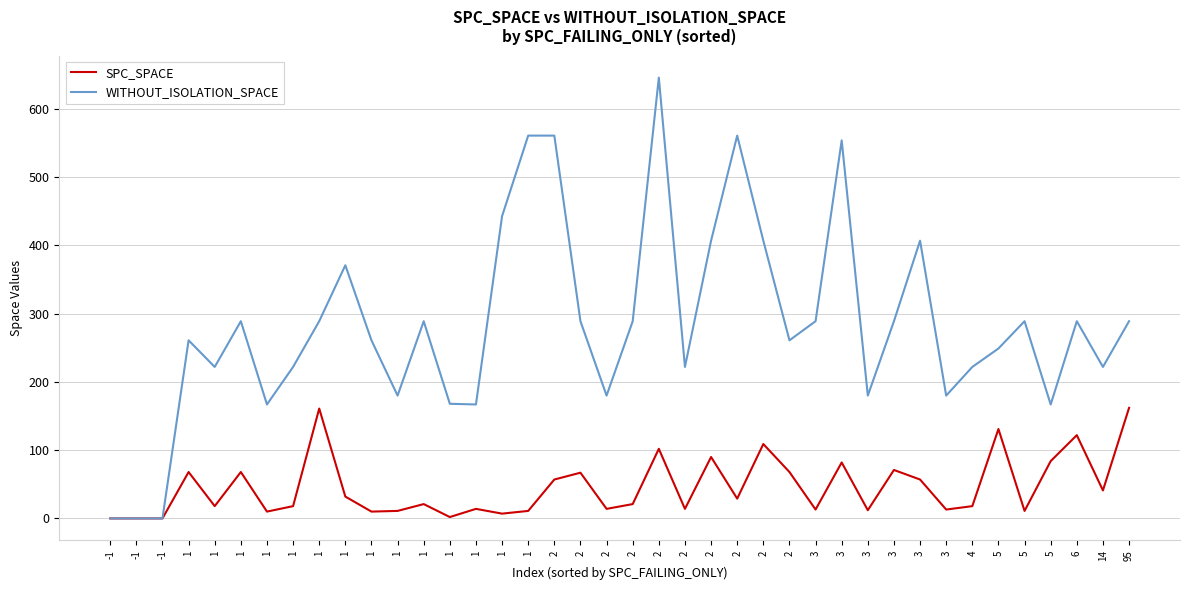

What is the greatest value displayed?

646